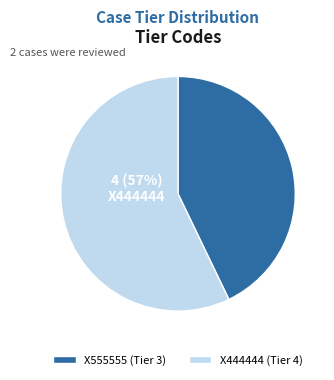

True or false: X444444 accounts for 50% of the total.

False